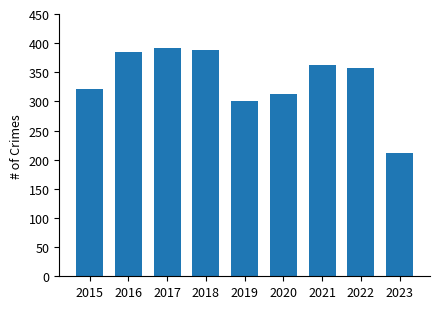

At which label is the value closest to 301?

2019